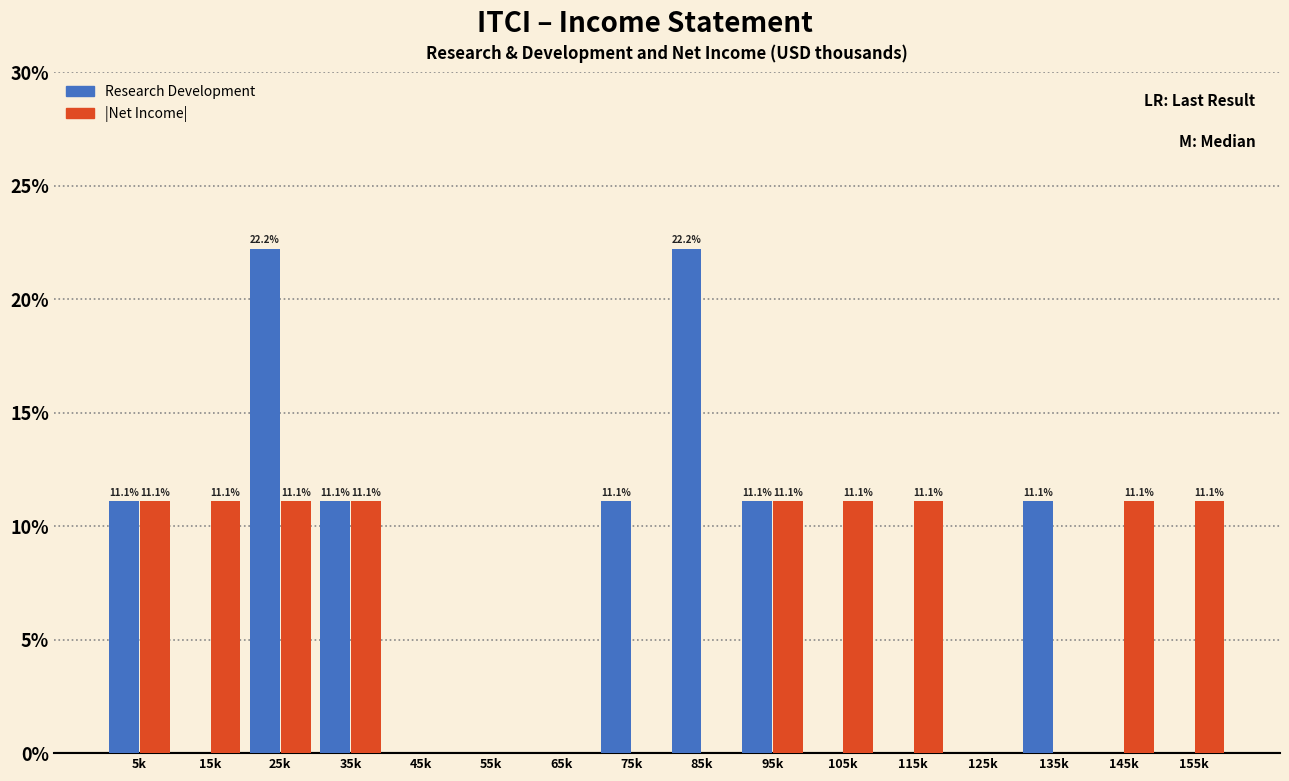

Reading left to right, list all the values displayed in this chart.

Research Development: 5k=11.1	15k=0.0	25k=22.2	35k=11.1	45k=0.0	55k=0.0	65k=0.0	75k=11.1	85k=22.2	95k=11.1	105k=0.0	115k=0.0	125k=0.0	135k=11.1	145k=0.0	155k=0.0
|Net Income|: 5k=11.1	15k=11.1	25k=11.1	35k=11.1	45k=0.0	55k=0.0	65k=0.0	75k=0.0	85k=0.0	95k=11.1	105k=11.1	115k=11.1	125k=0.0	135k=0.0	145k=11.1	155k=11.1